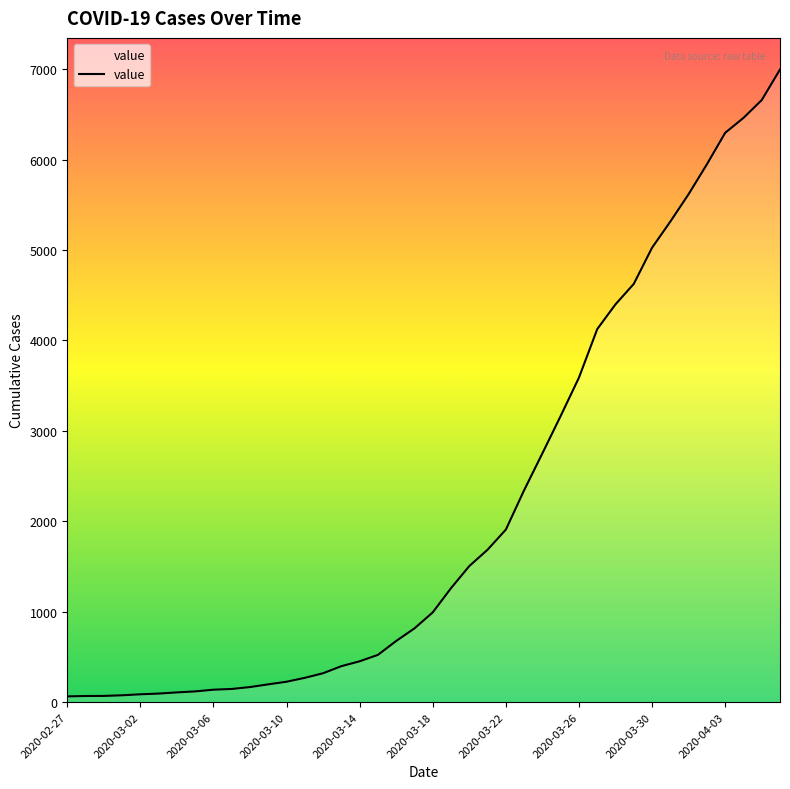

What is the greatest value displayed?

6995